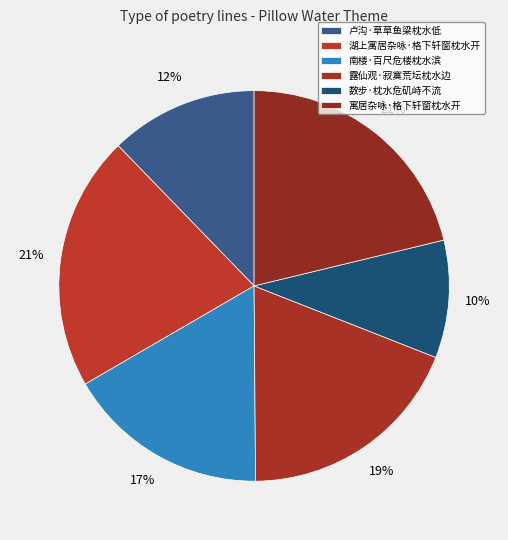

To the nearest percent, what is the difference between the largest and smallest slice percentages?

11%